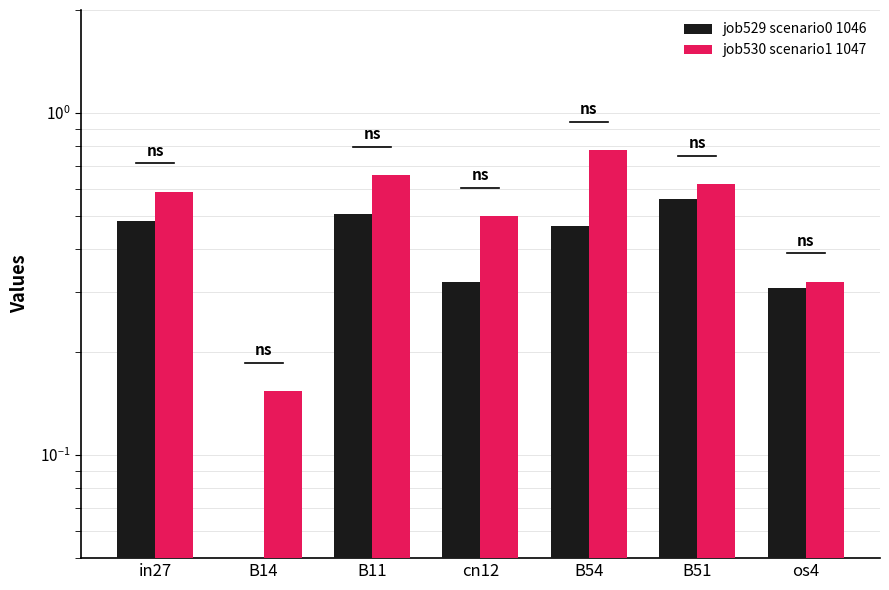

Which series has the largest total across all categories?

job530_scenario1_1047